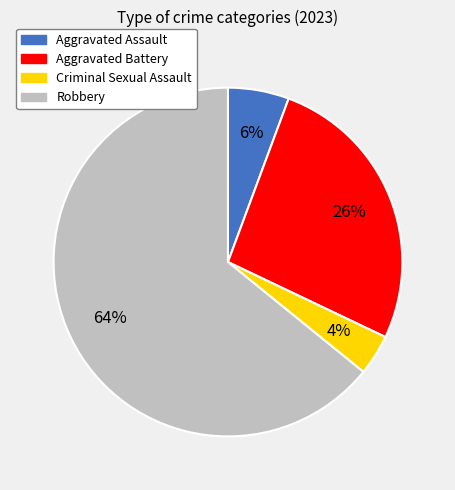

Between Criminal Sexual Assault and Aggravated Assault, which is larger?

Aggravated Assault